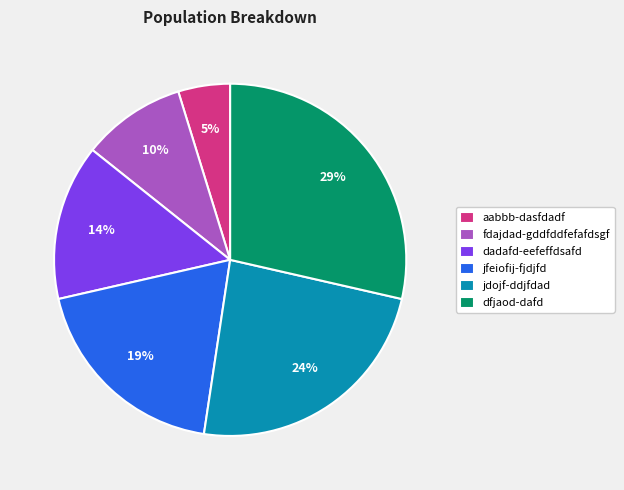

To the nearest percent, what is the average slice percentage?

17%